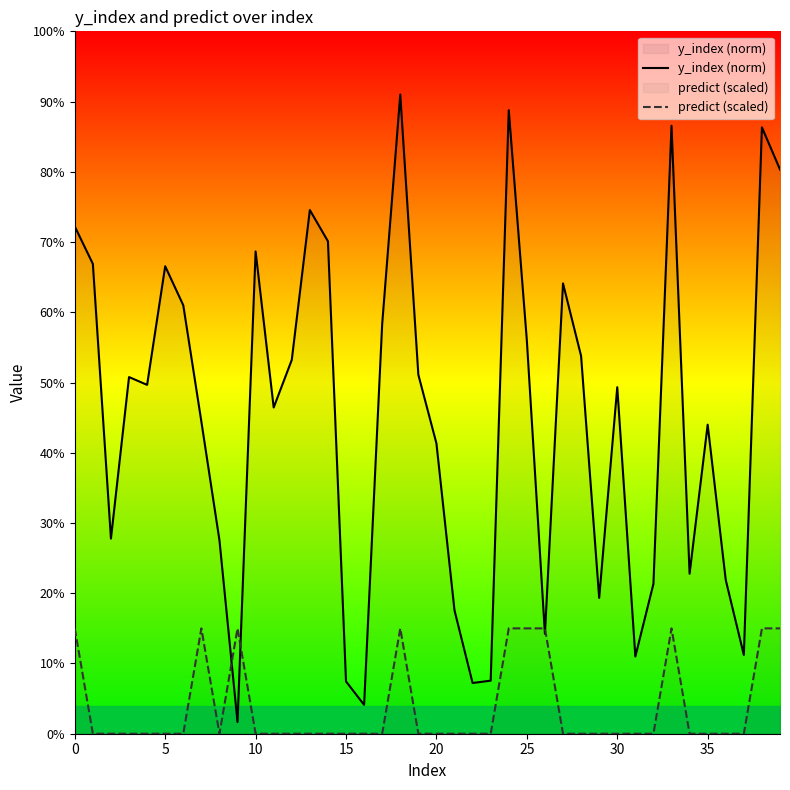

What are all the series names shown in the legend?

y_index (norm), predict (scaled)